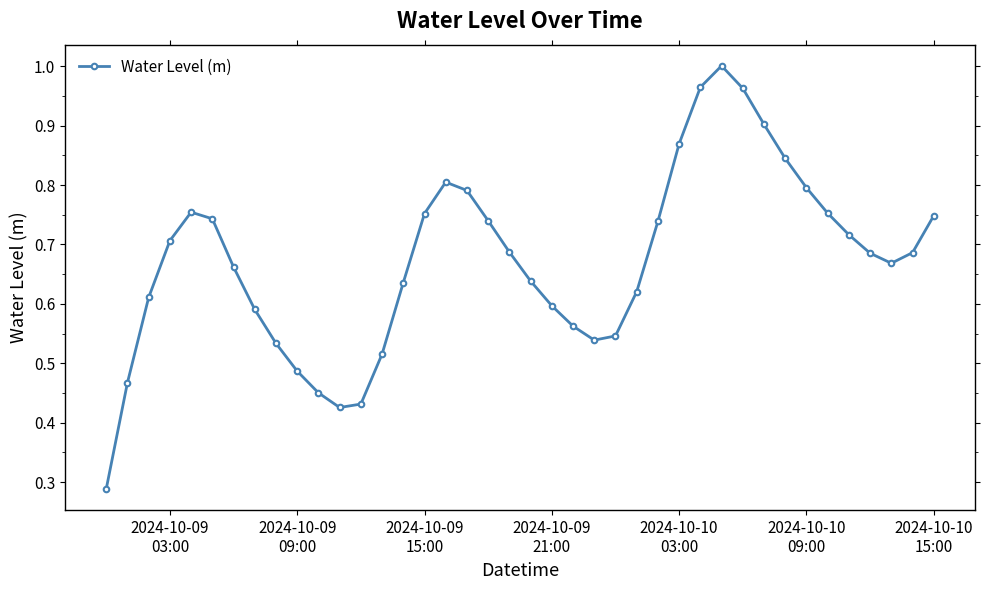

How many points are higher than both their immediate neighbors (excluding endpoints)?

3